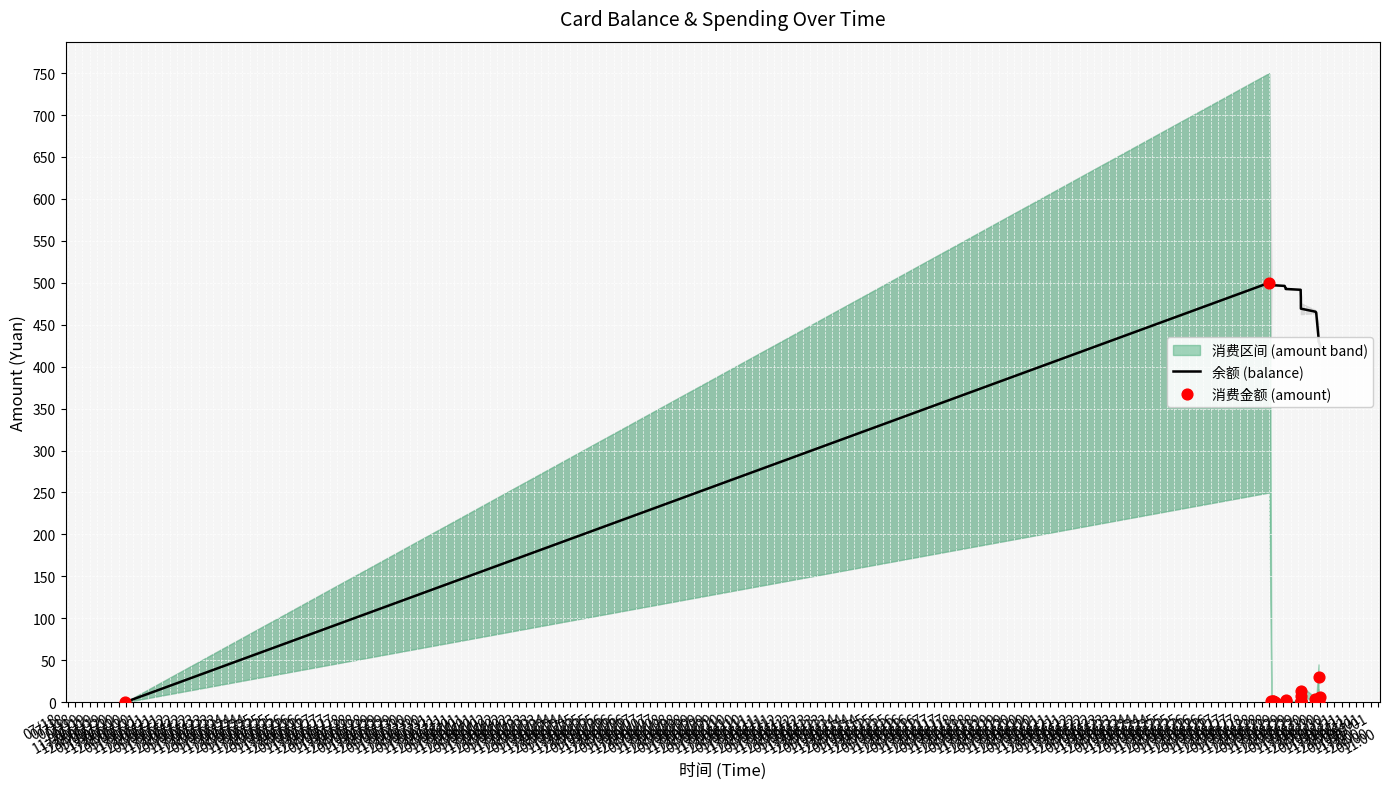

Is the value of 余额 (balance) at 07/19
23:00 greater than the value of 消费金额 (amount) at 07/22
11:00?

Yes